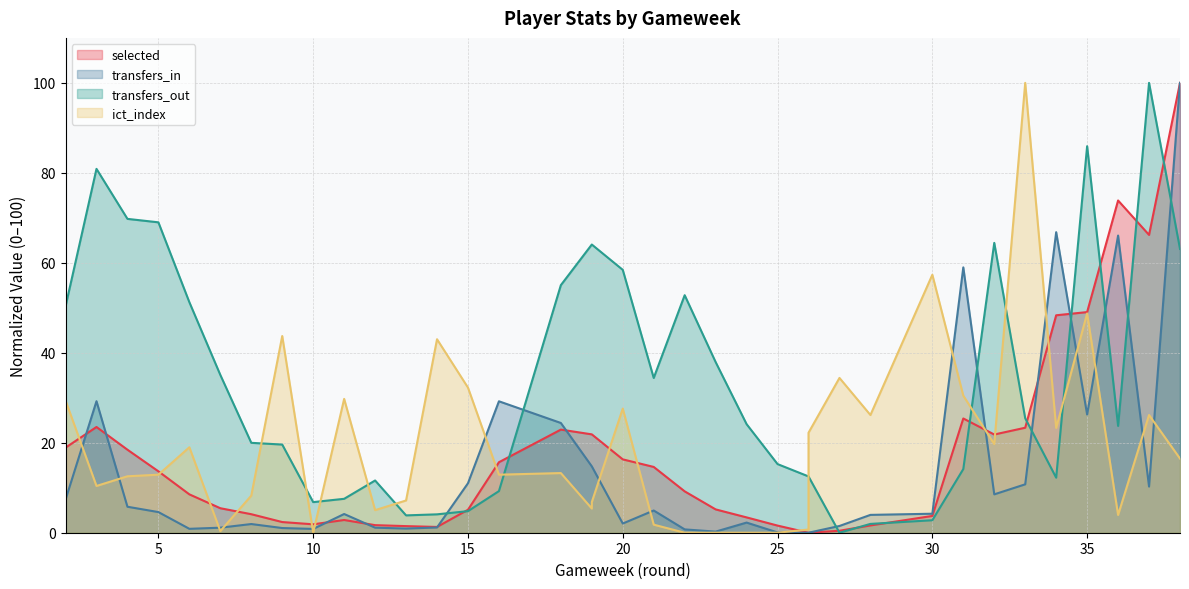

At which category is the sum across all series the highest?

38